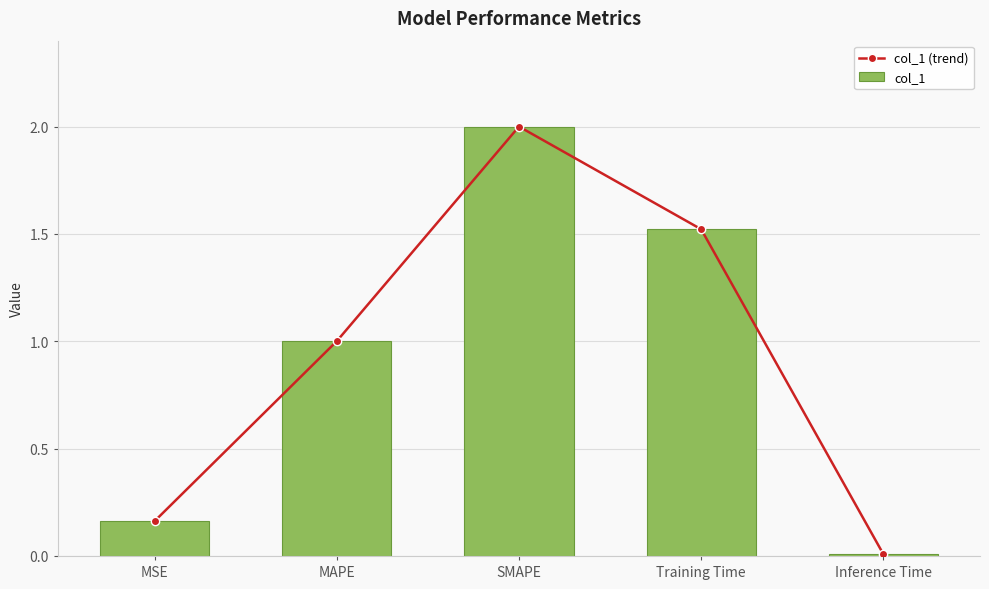

What is the difference between the maximum and minimum values in the col_1 series?

2.0